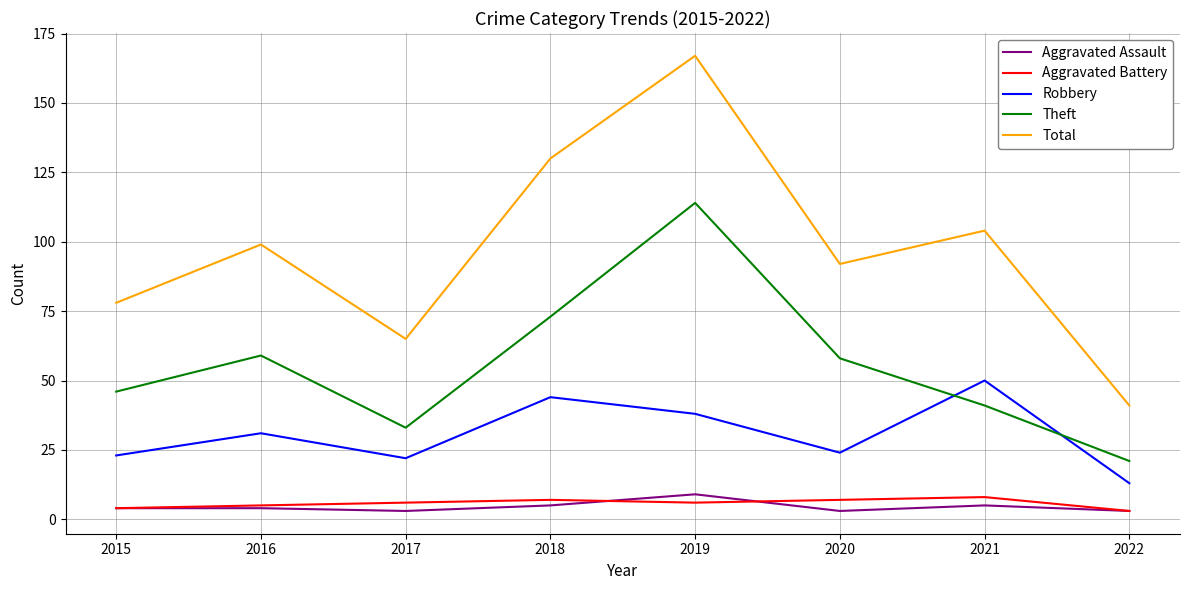

The value of Theft at 2015 is 46. True or false?

True